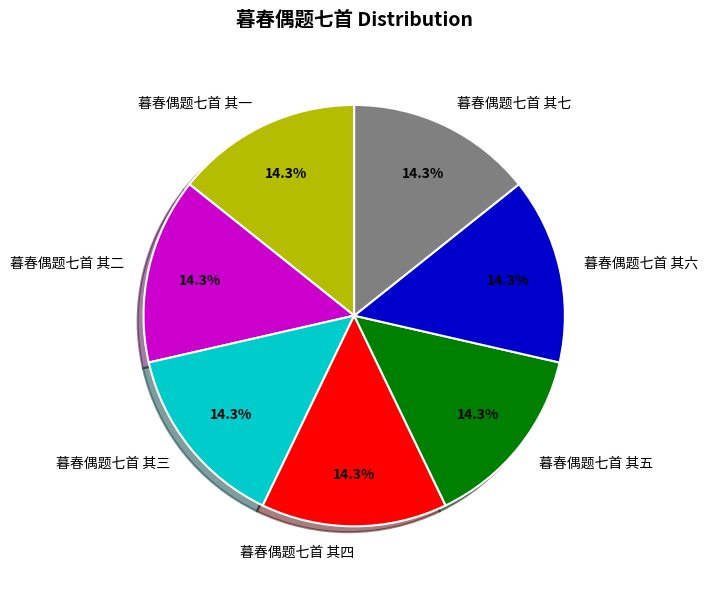

Approximately how many times larger is the value at 暮春偶题七首 其四 compared to 暮春偶题七首 其六?

1.0